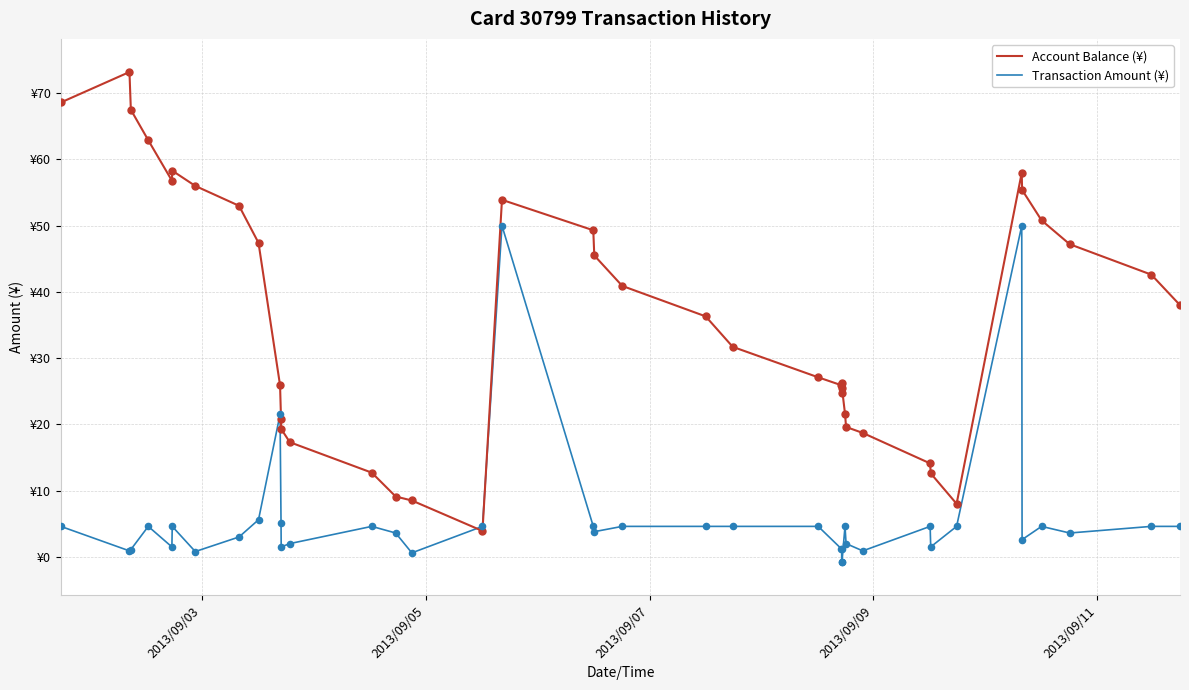

What are all the series names shown in the legend?

Account Balance (¥), Transaction Amount (¥)